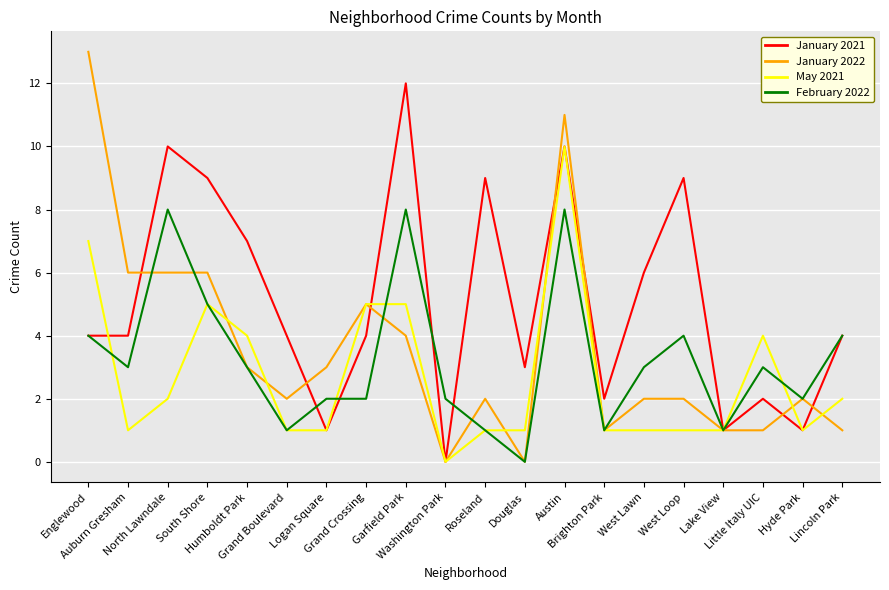

What is the maximum value shown in the chart?

13